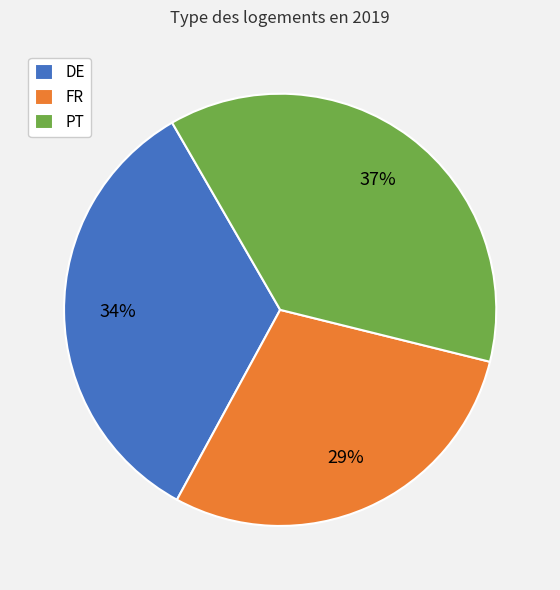

What is the ratio of the value at DE to the value at FR?

1.2